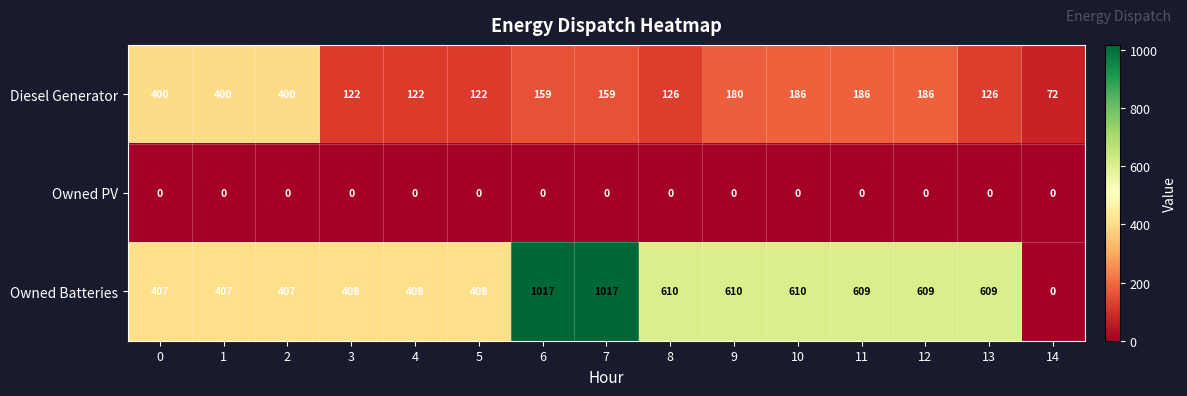

Is it true that Diesel Generator equals 186 at 10?

True